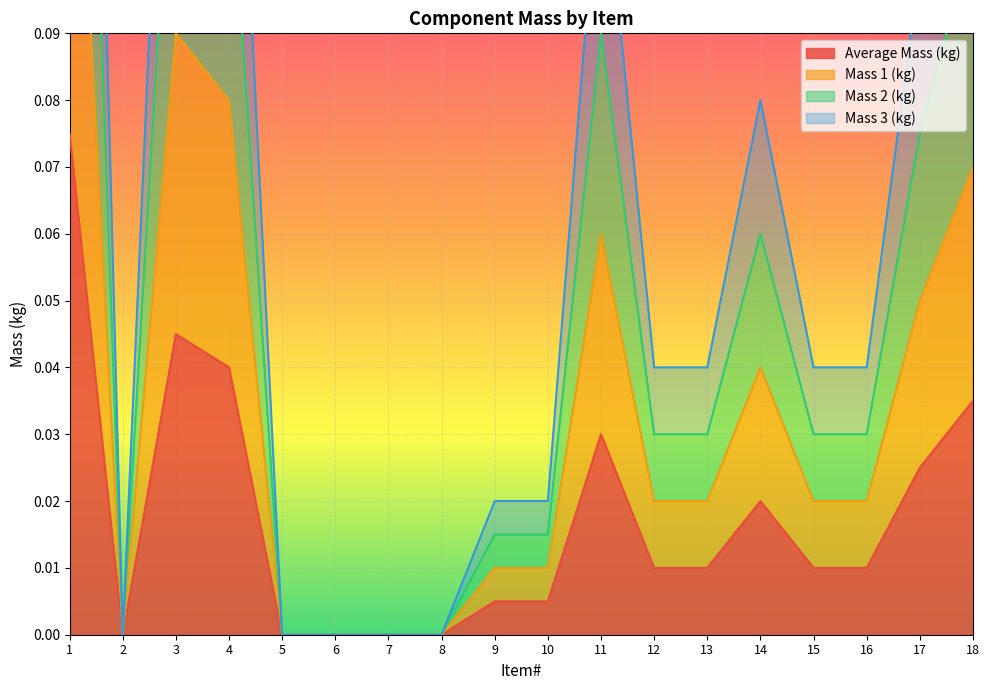

How many positive values does the Mass 3 (kg) series have?

13